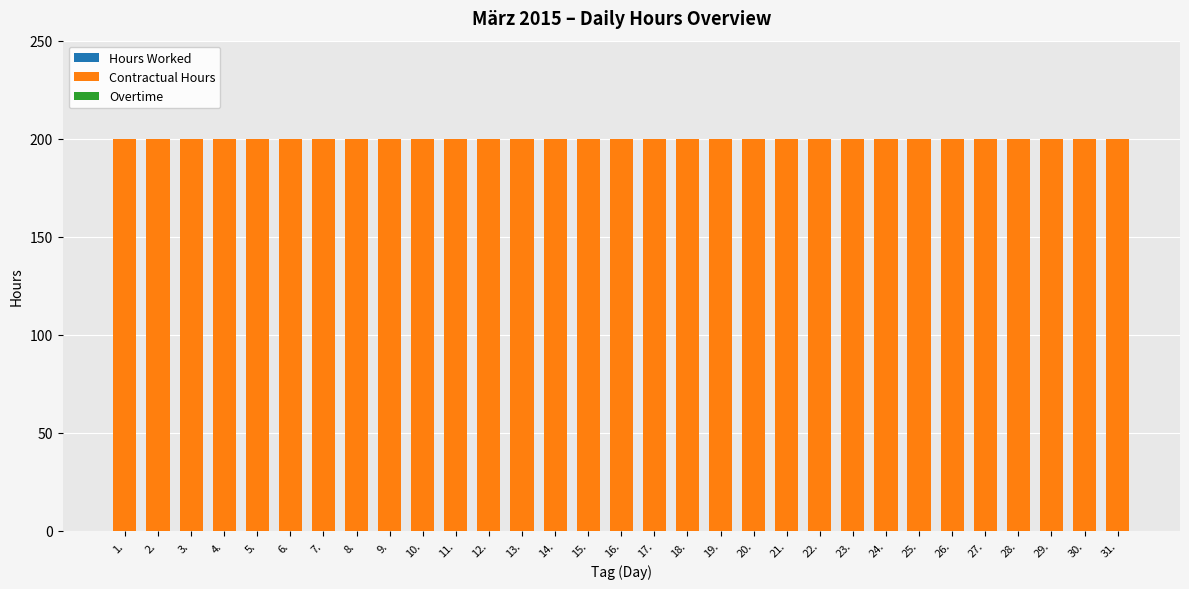

True or false: Hours Worked has a value of 0 at 19..

True